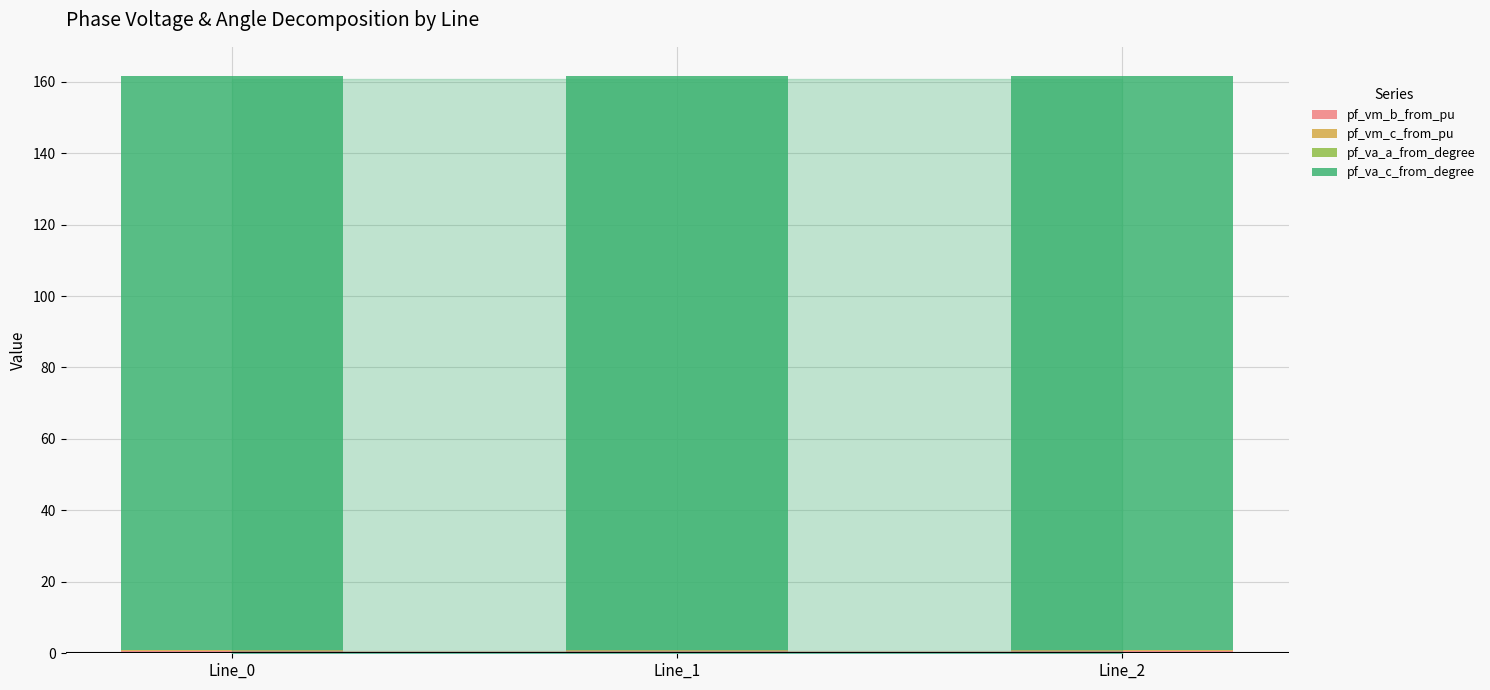

Read the pf_vm_c_from_pu value at Line_1.

0.4